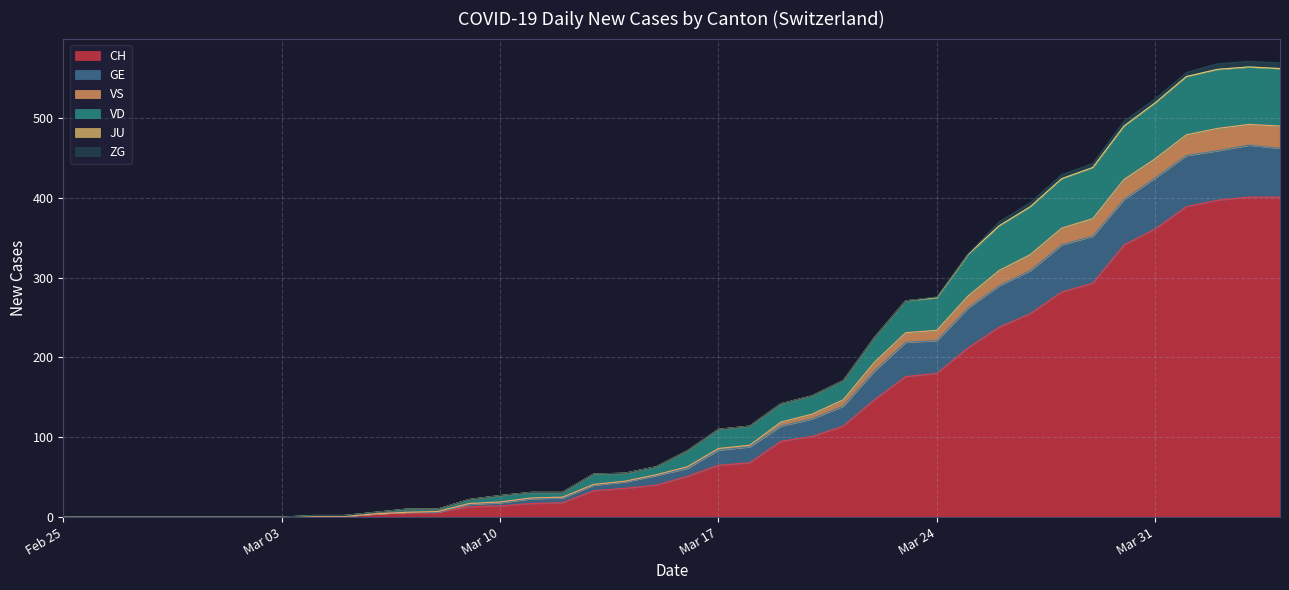

What is the highest value of the CH series?

401